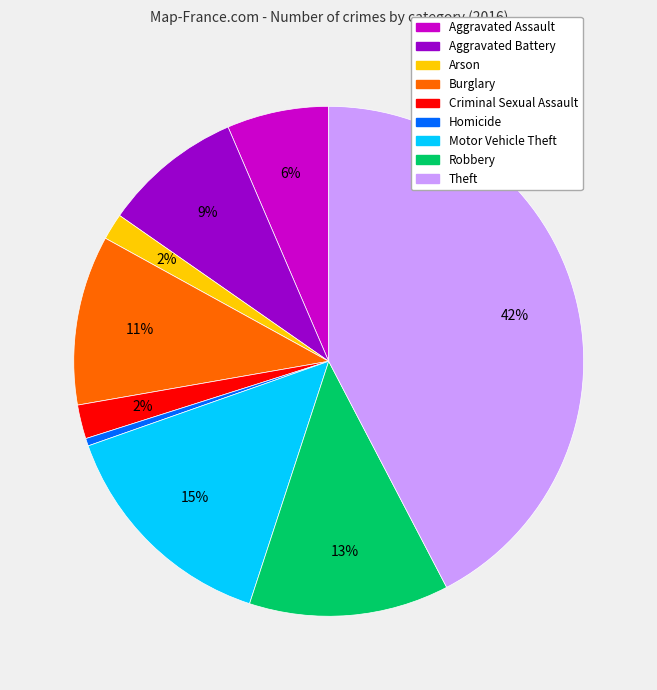

Approximately how many times larger is the value at Burglary compared to Aggravated Battery?

1.2